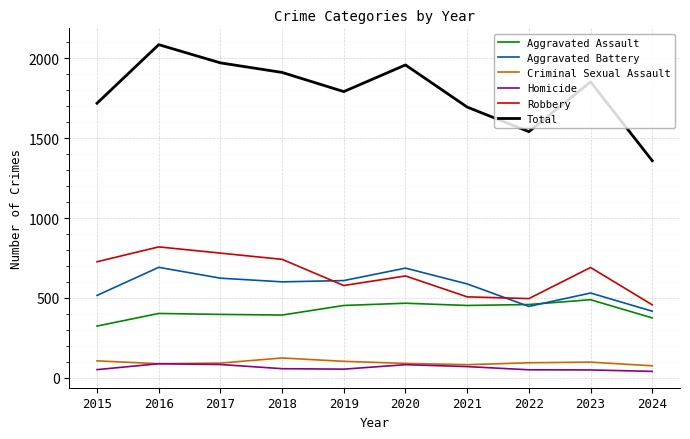

Does the chart have visible grid lines?

Yes